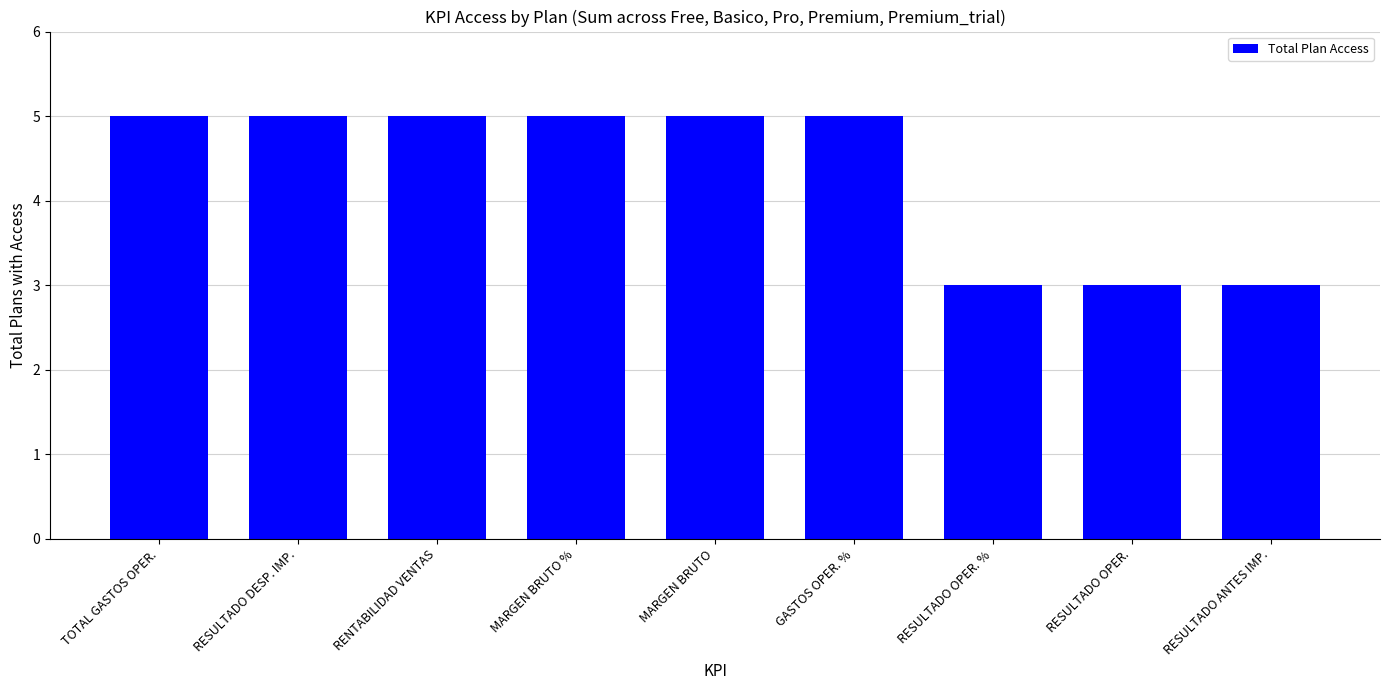

What is the approximate value at GASTOS OPER. %?

5